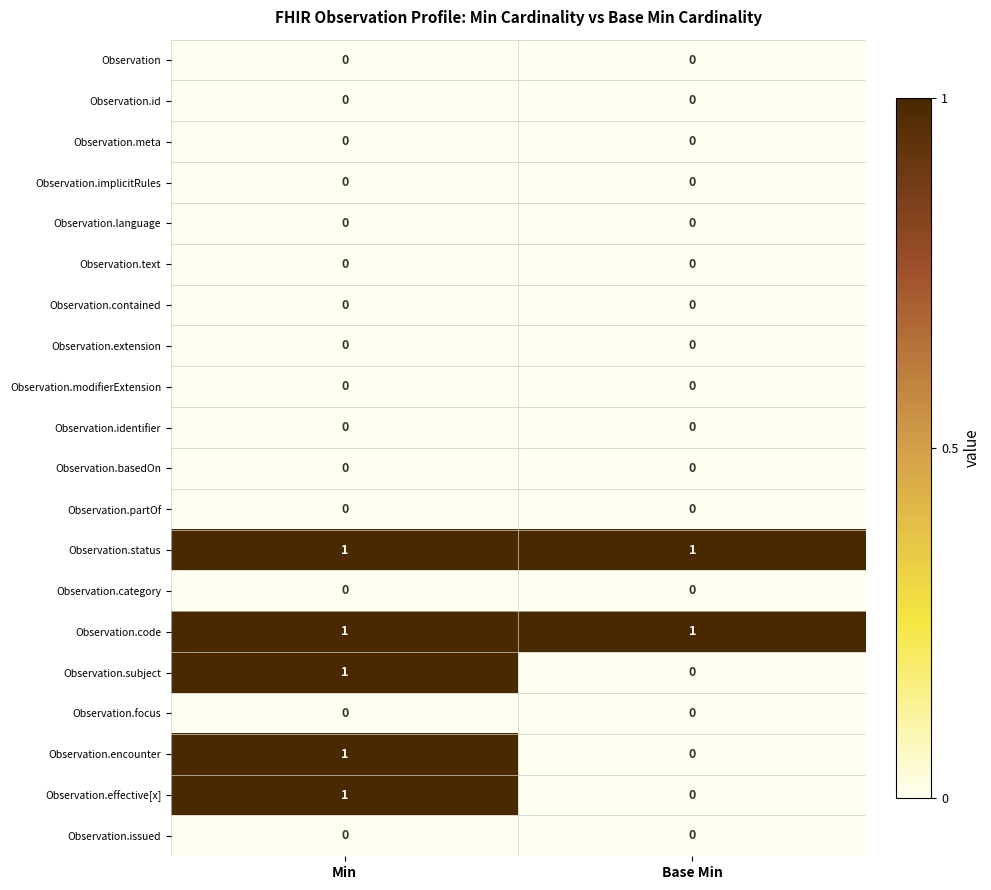

At which category is the sum across all series the highest?

Min